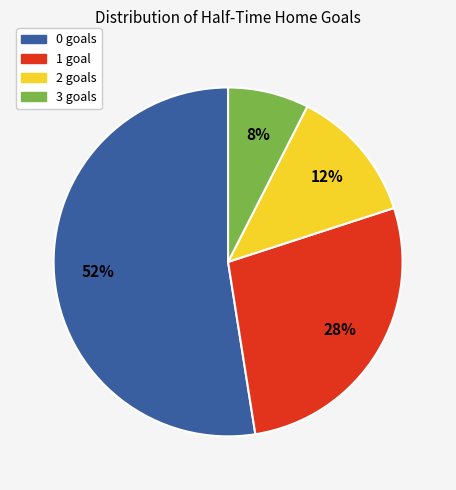

What is the ratio of the value at 1 to the value at 2?

2.2